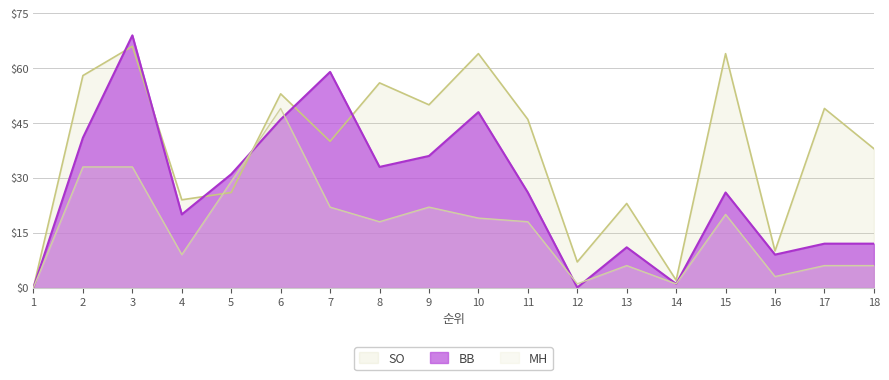

Reading left to right, transcribe all the data shown in this chart.

BB: 0	41	69	20	31	46	59	33	36	48	26	0	11	1	26	9	12	12
SO: 0	58	66	24	26	53	40	56	50	64	46	7	23	2	64	10	49	38
MH: 0	33	33	9	29	49	22	18	22	19	18	1	6	1	20	3	6	6